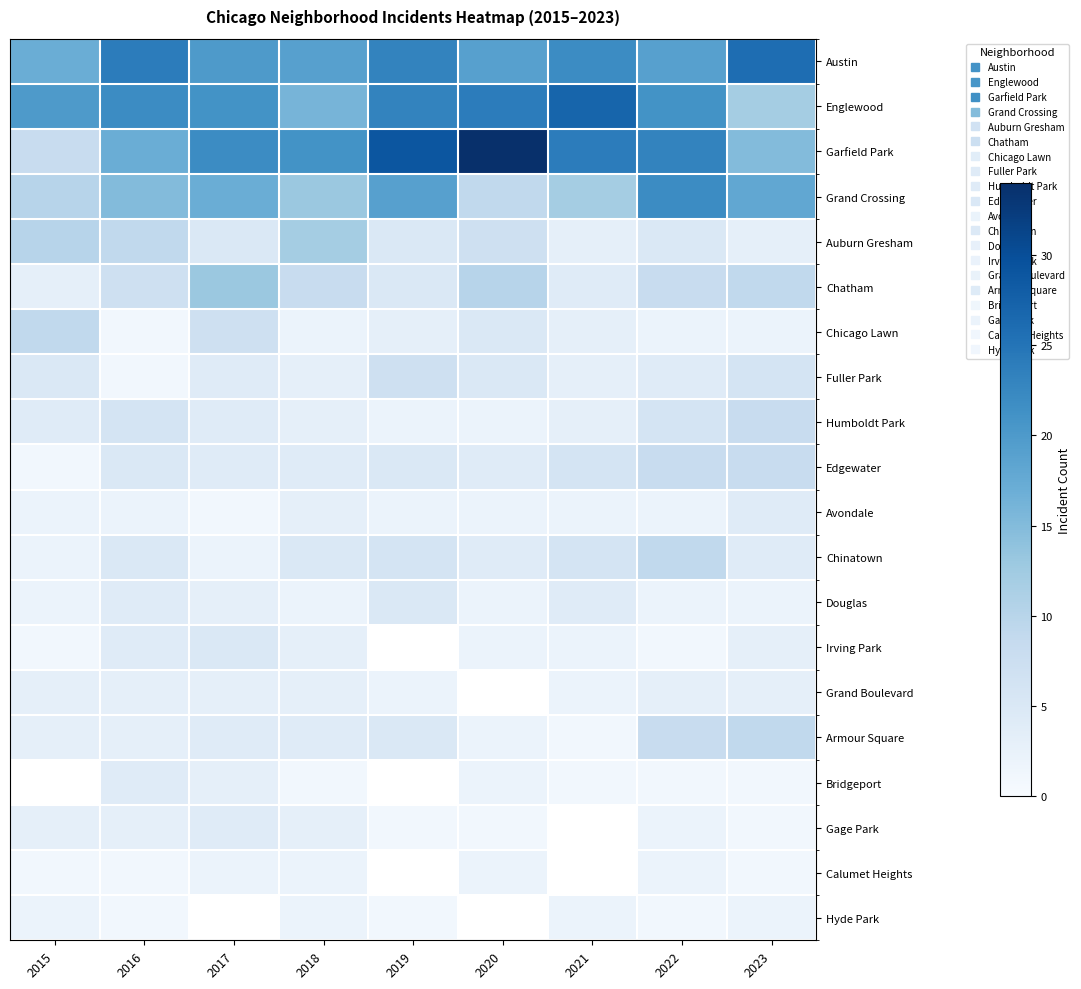

What is the approximate value of Englewood at 2016?

22.0